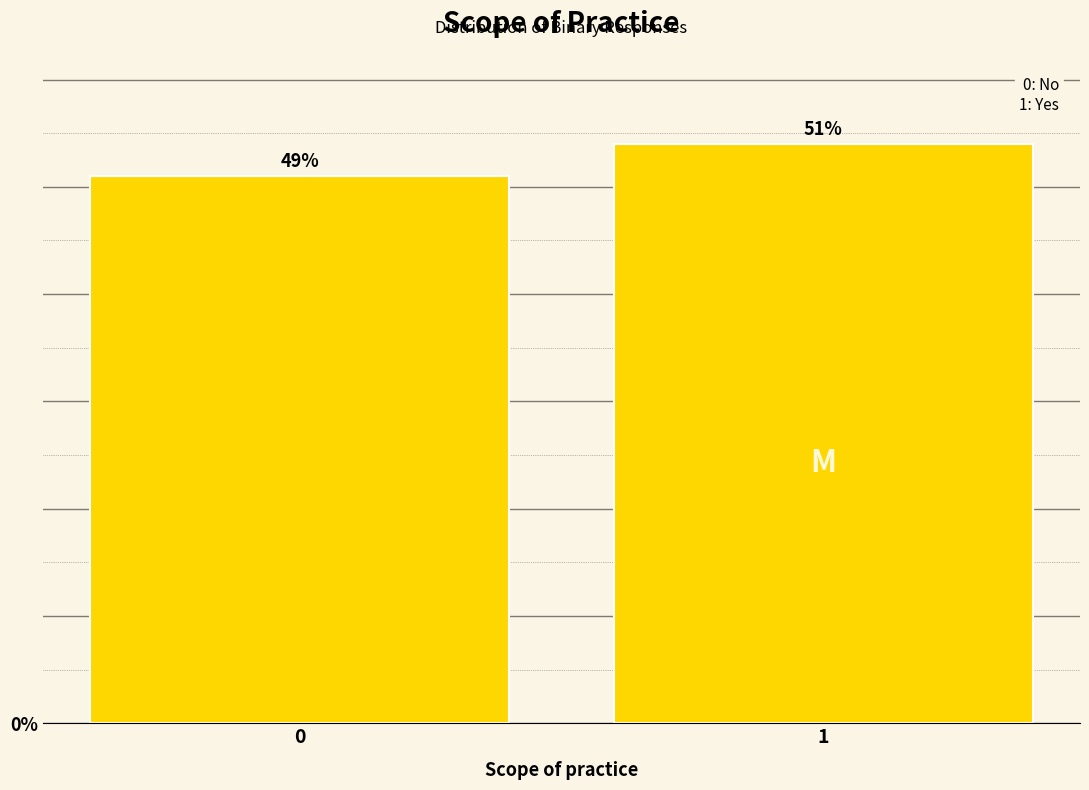

Reading right to left, list all the values displayed in this chart.

54	51